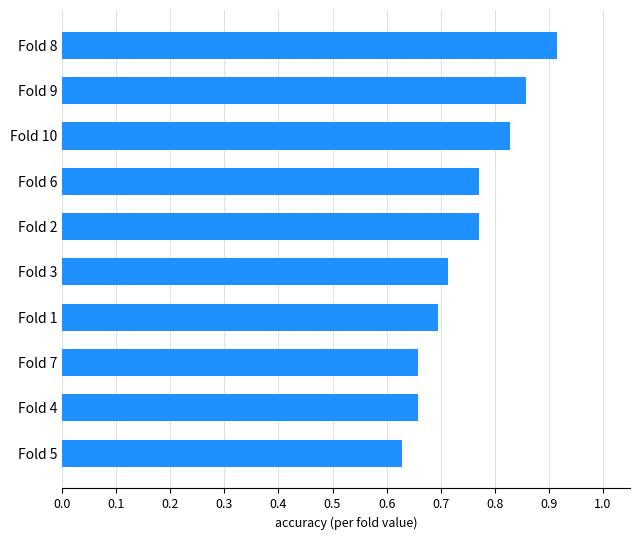

Is it true that the value at Fold 8 is 0.5?

False